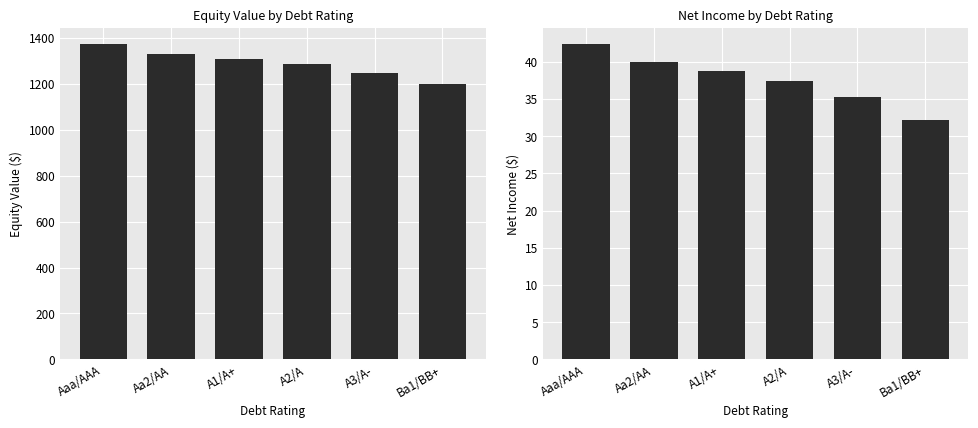

At how many categories does at least one series exceed 1226?

5